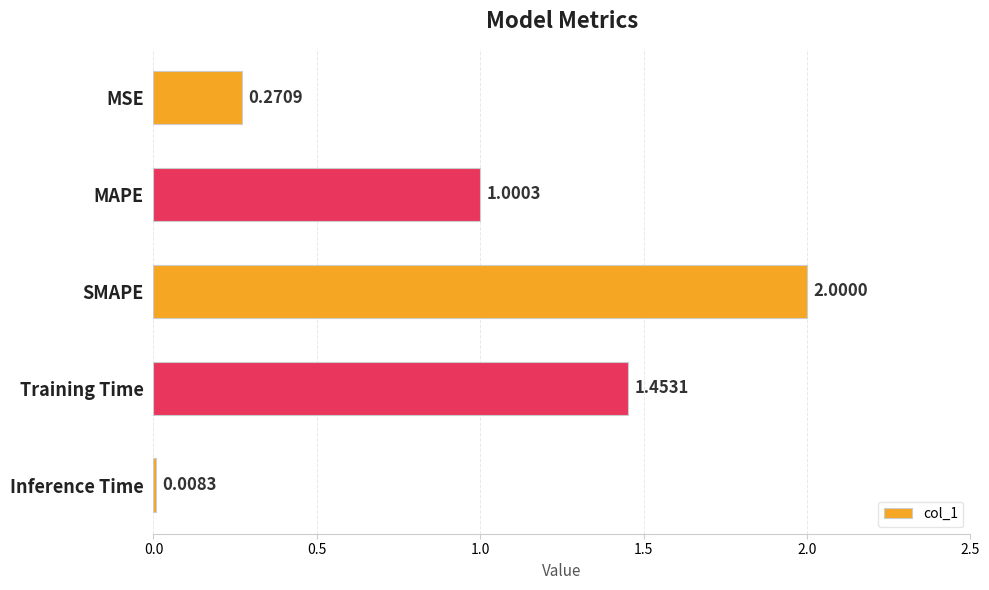

What is the difference between the values at SMAPE and Inference Time?

2.0